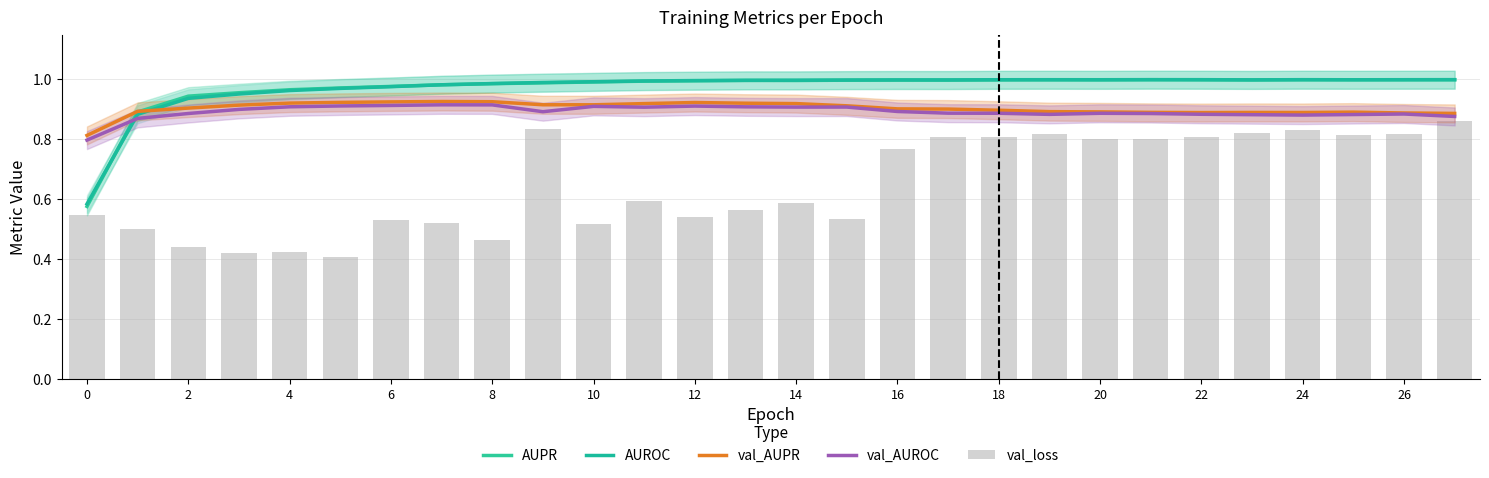

How many groups of bars are there?

28